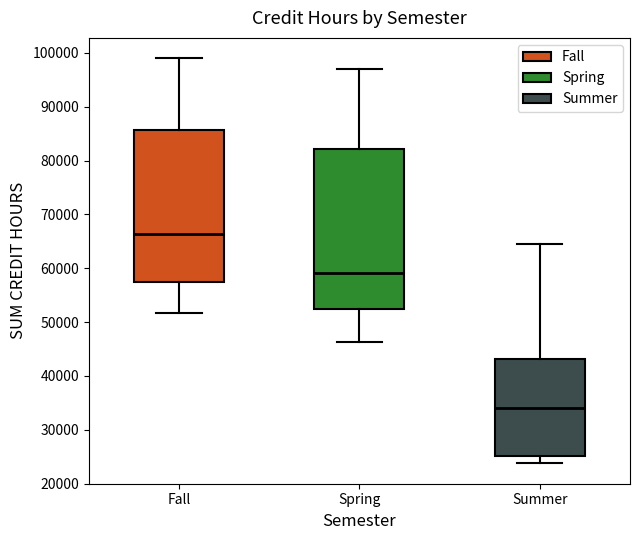

Which box has the highest median line?

Fall